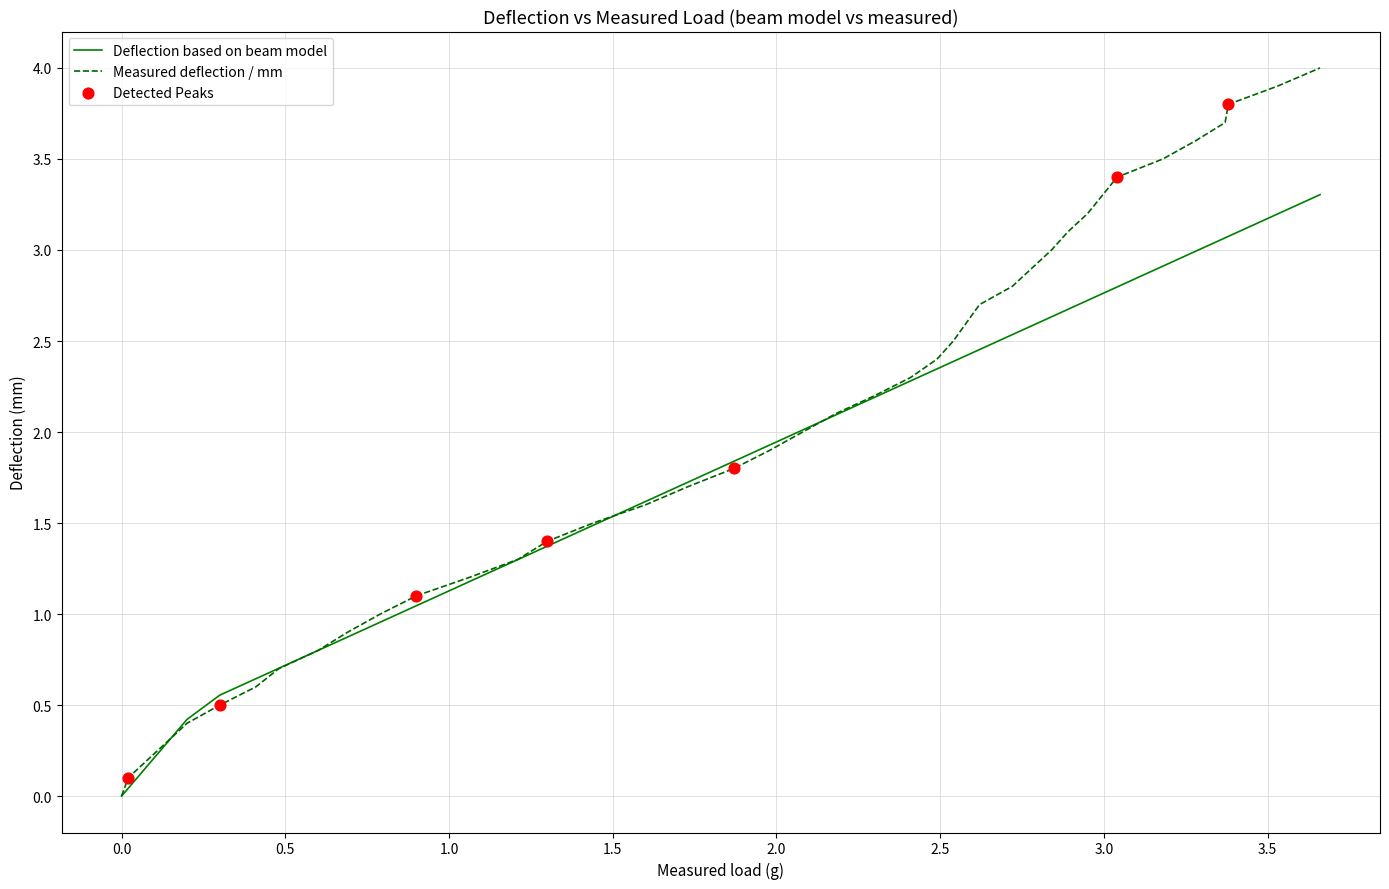

Which series has the largest range (max minus min)?

Measured deflection / mm